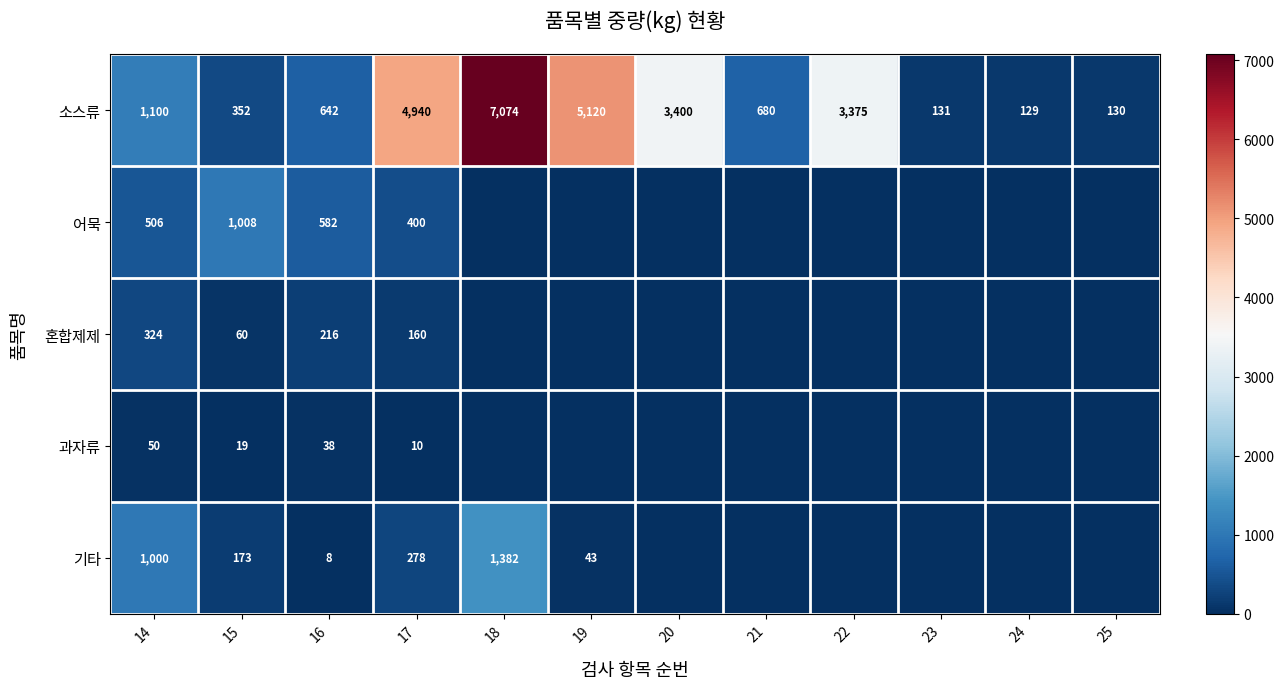

Rank the series at 17 from lowest to highest value.

과자류, 혼합제제, 기타, 어묵, 소스류